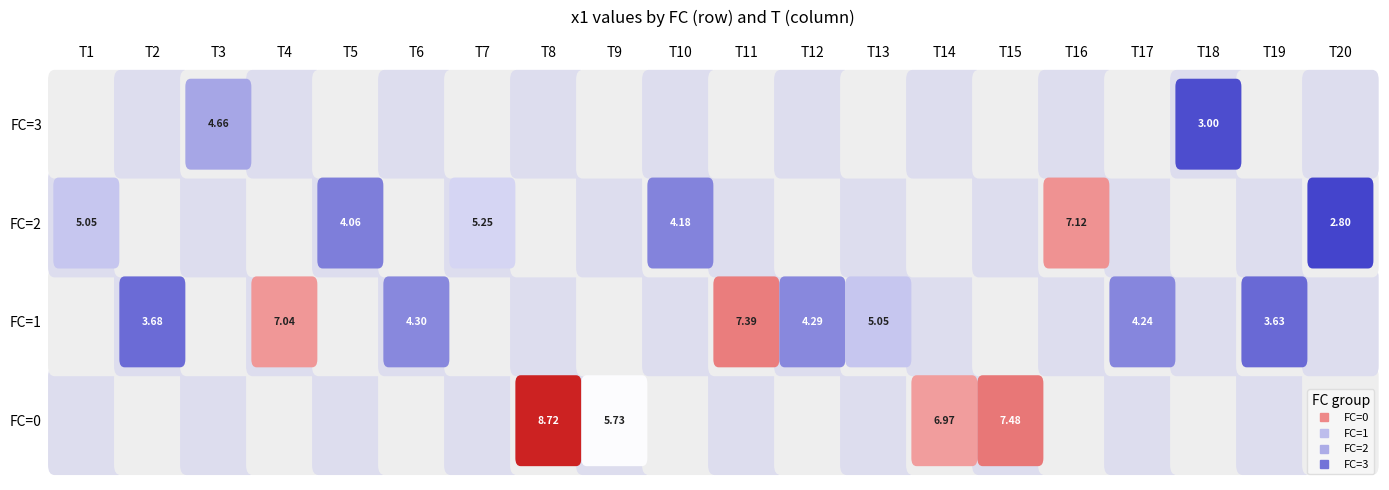

What is the sum of all 0 values?

28.9